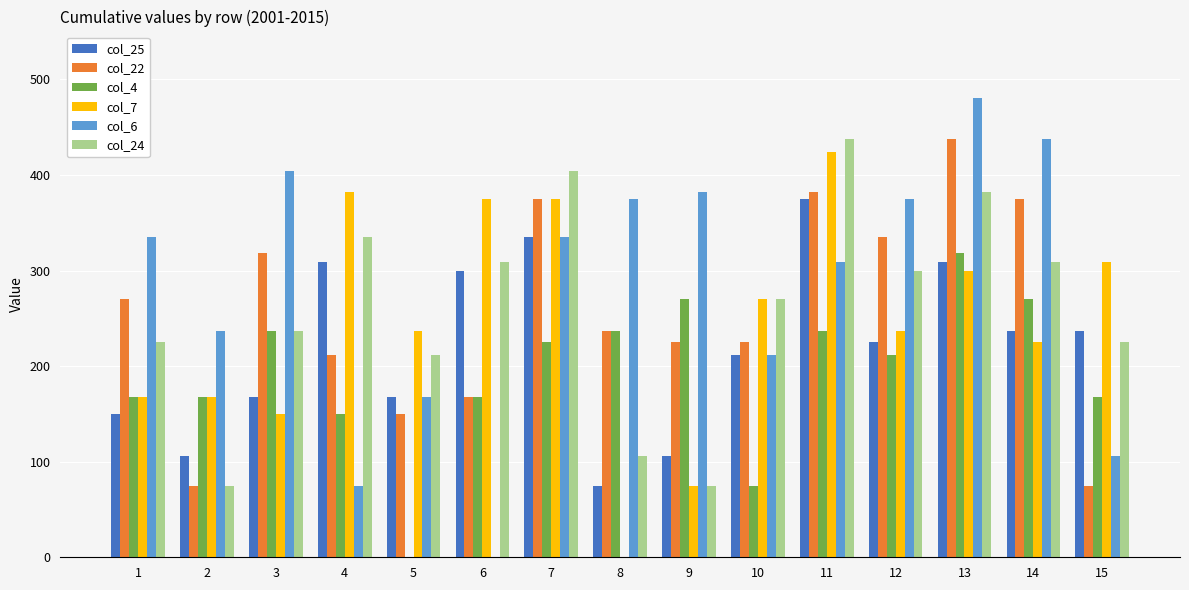

What are all the series names shown in the legend?

col_25, col_22, col_4, col_7, col_6, col_24